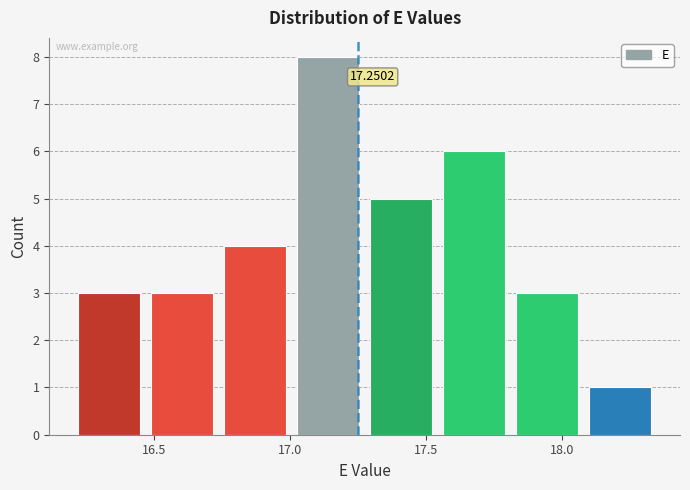

Over which range of the x-axis is the bar tallest?

17.00 to 17.30